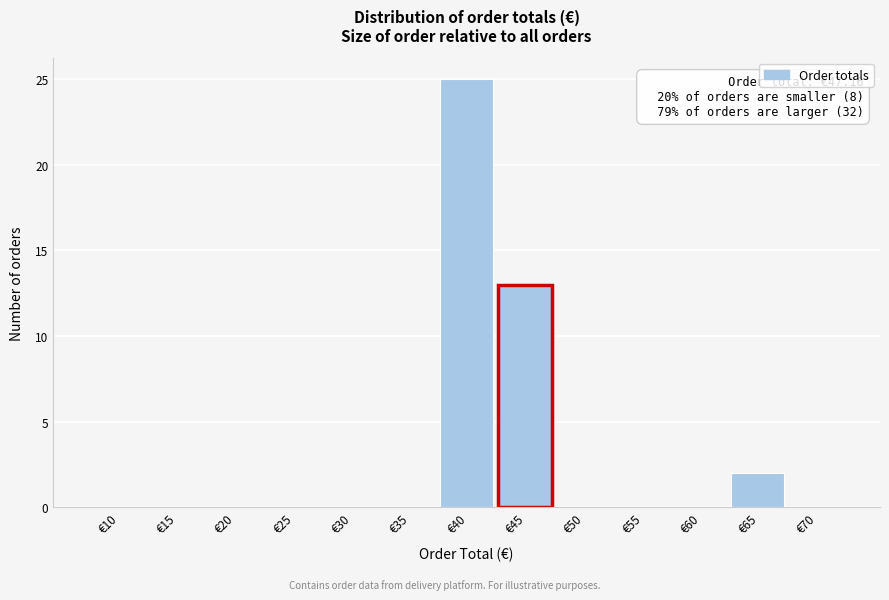

Reading right to left, list all the values displayed in this chart.

€70=0	€65=2	€60=0	€55=0	€50=0	€45=13	€40=25	€35=0	€30=0	€25=0	€20=0	€15=0	€10=0